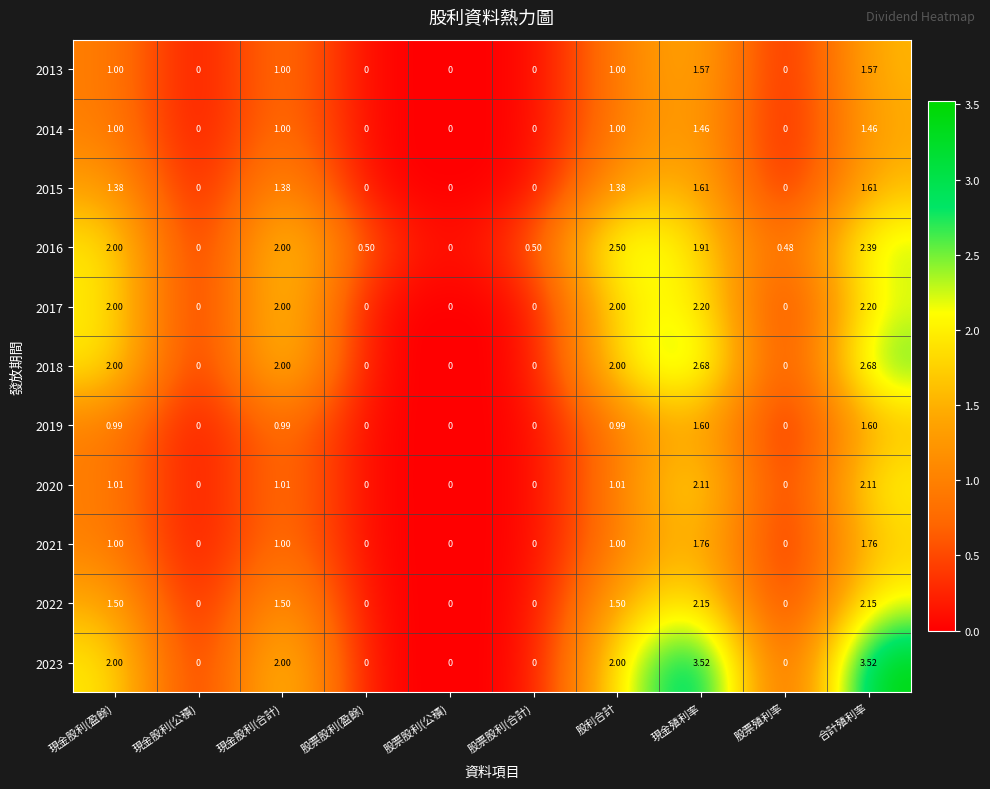

Is the value of 2013 at 現金股利(盈餘) greater than the value of 2023 at 股票股利(合計)?

Yes